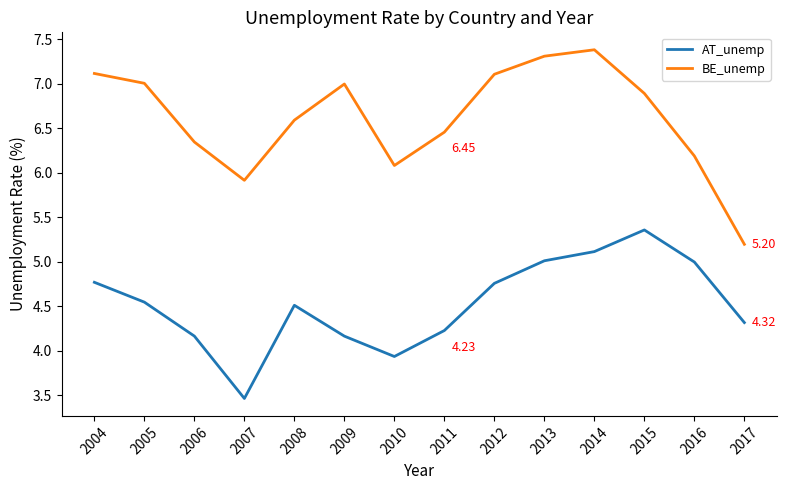

What are all the series names shown in the legend?

AT_unemp, BE_unemp